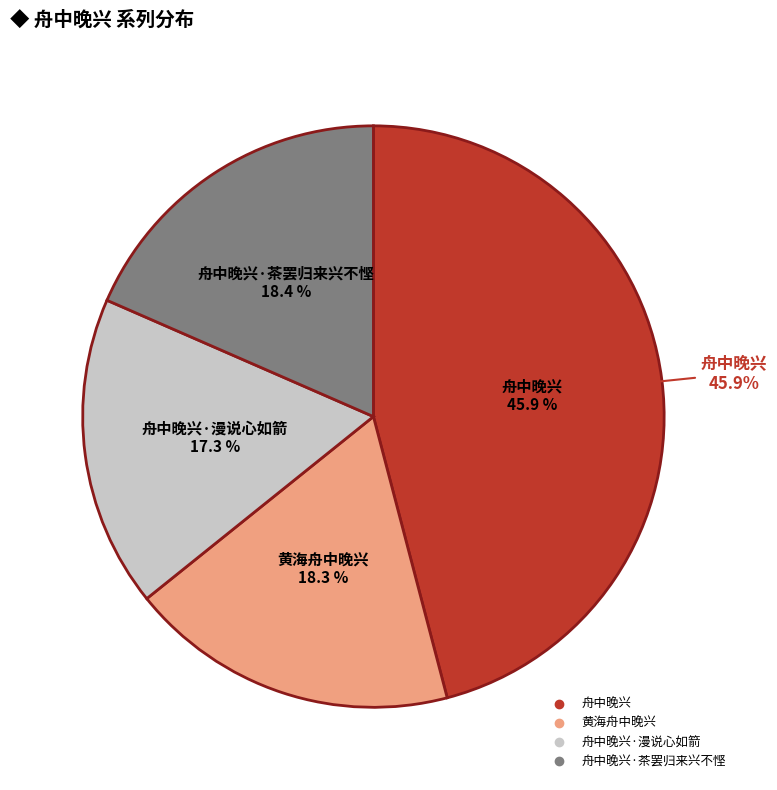

What percentage do 黄海舟中晚兴 and 舟中晚兴 together represent?

64.2%